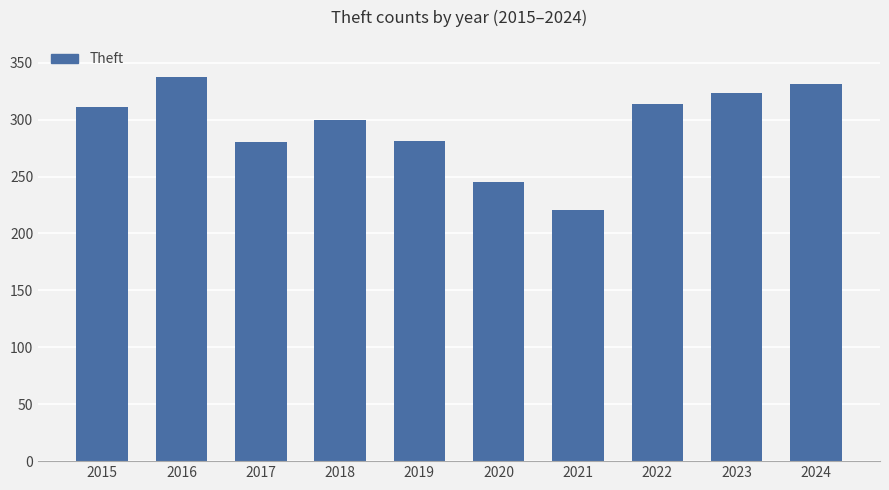

What is the change in value from 2015 to 2024?

+20